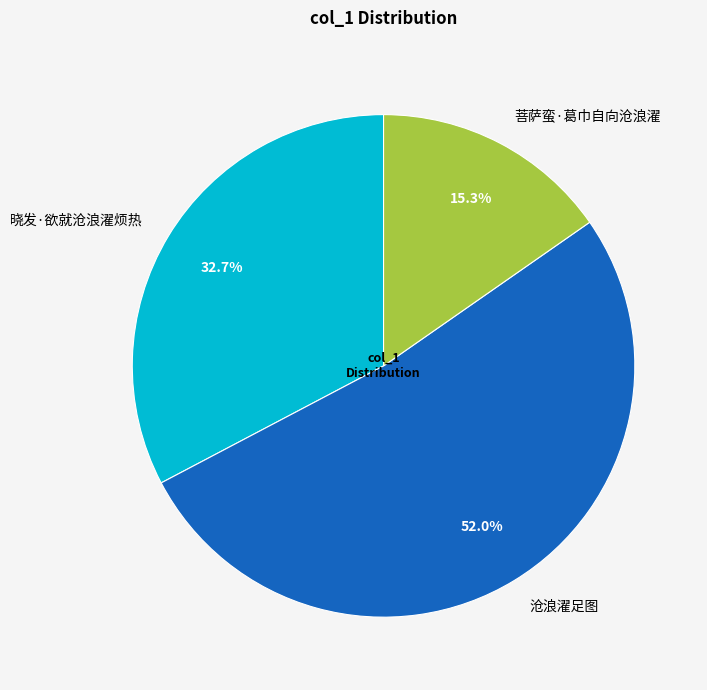

The 晓发·欲就沧浪濯烦热 slice represents 33% of the pie. True or false?

True